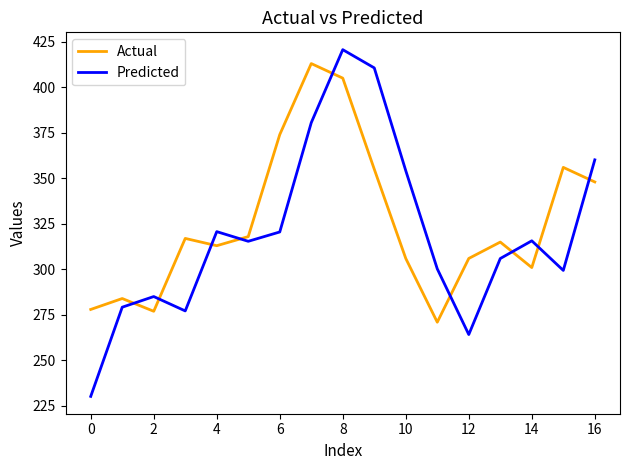

Does the chart display data point markers on the line(s)?

No